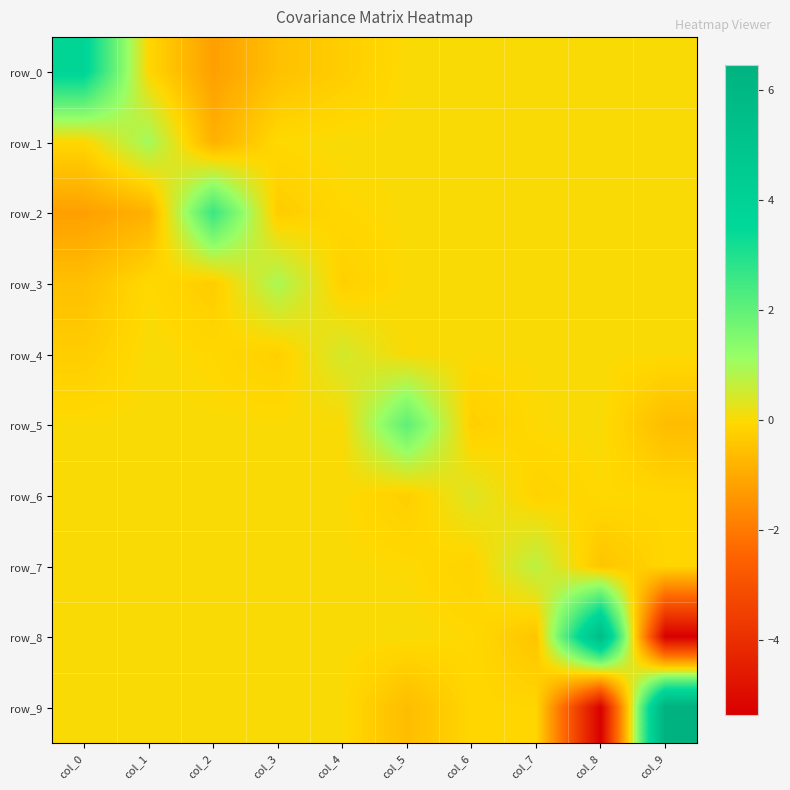

How many series are shown in this chart?

10